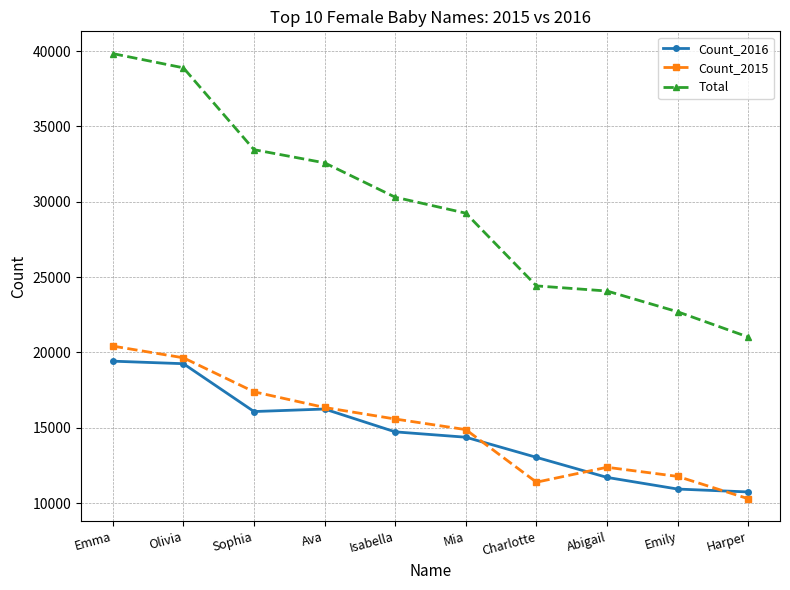

How many lines are shown in the chart?

3